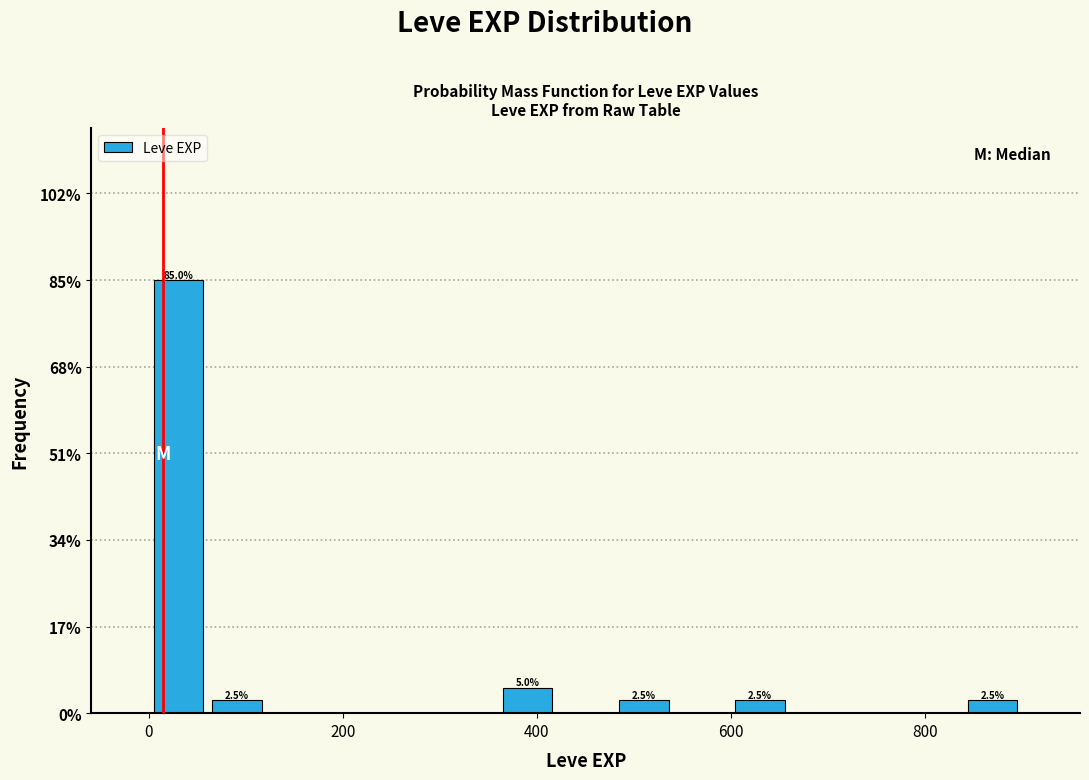

Read against the x-axis, roughly where is the centre of the tallest bar?

40